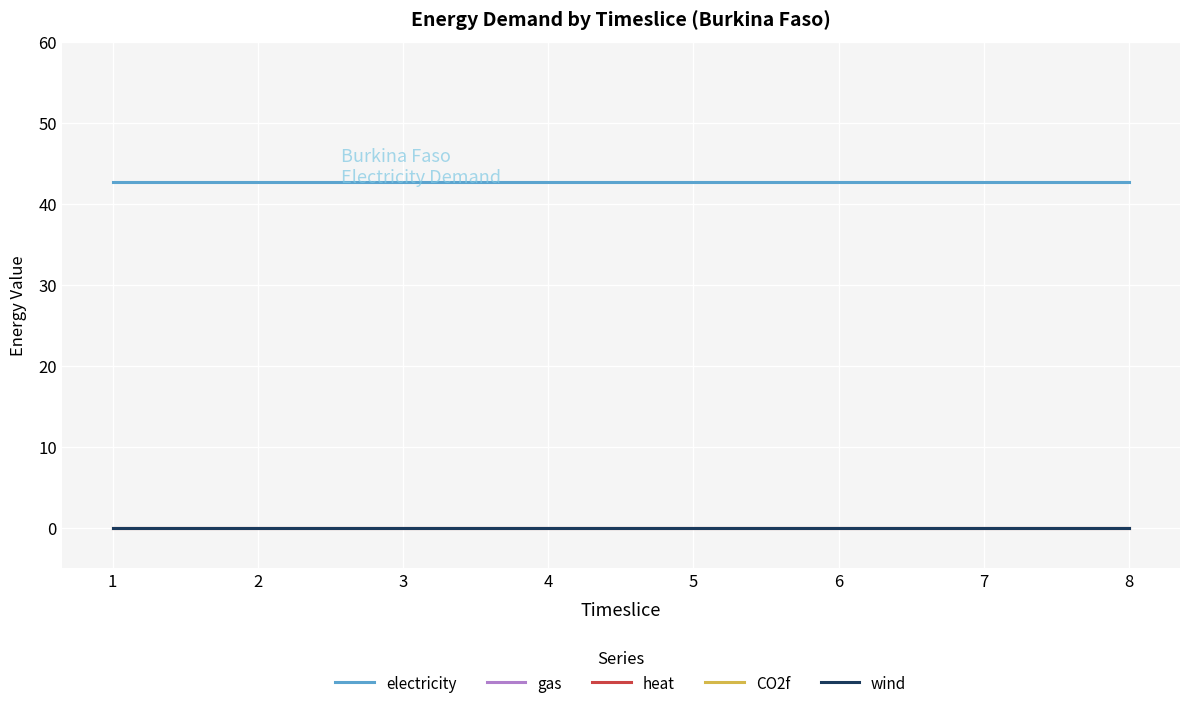

Rank the series by their maximum value, from highest to lowest.

electricity, gas, heat, CO2f, wind